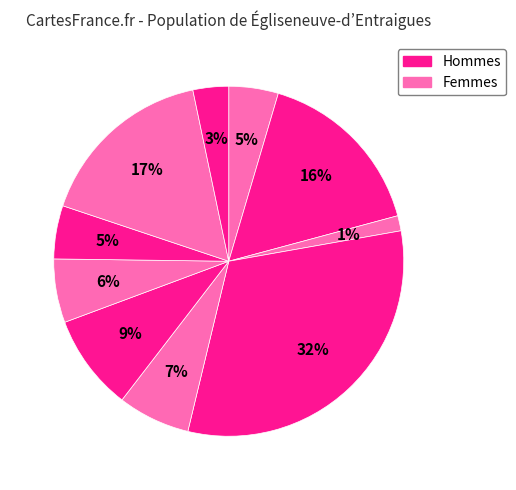

How many slices are in this pie chart?

10